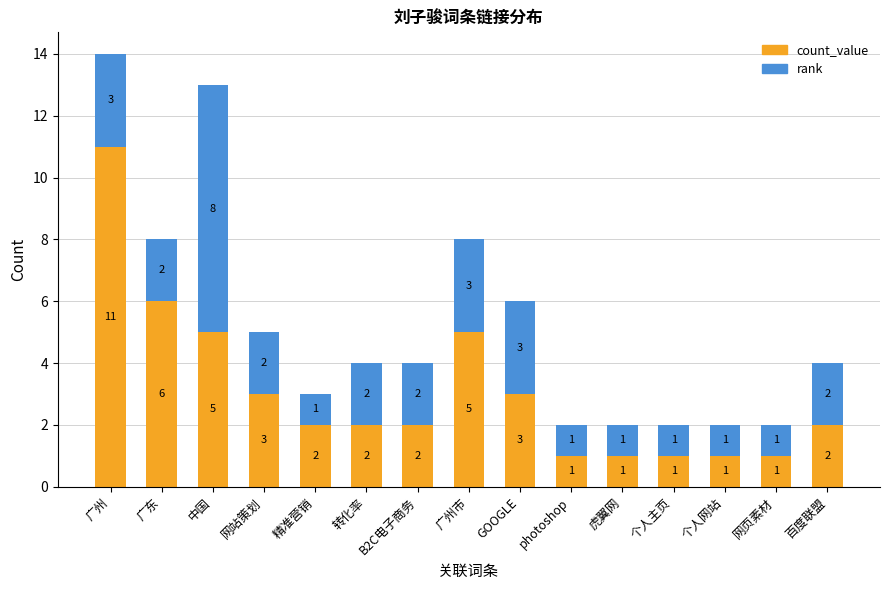

The value of count_value at 虎翼网 is 2. True or false?

False